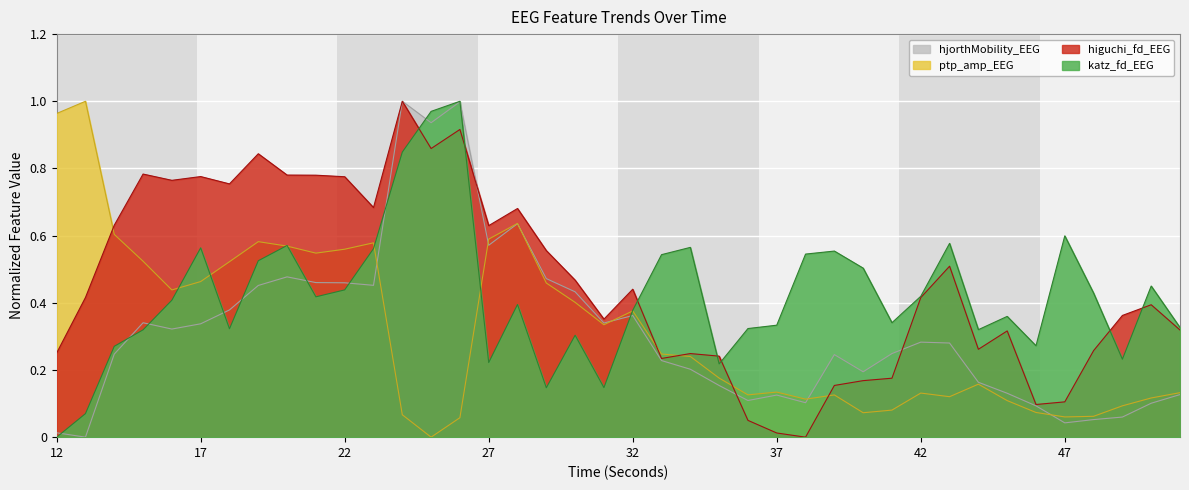

What is the average value of the katz_fd_EEG series?

0.4